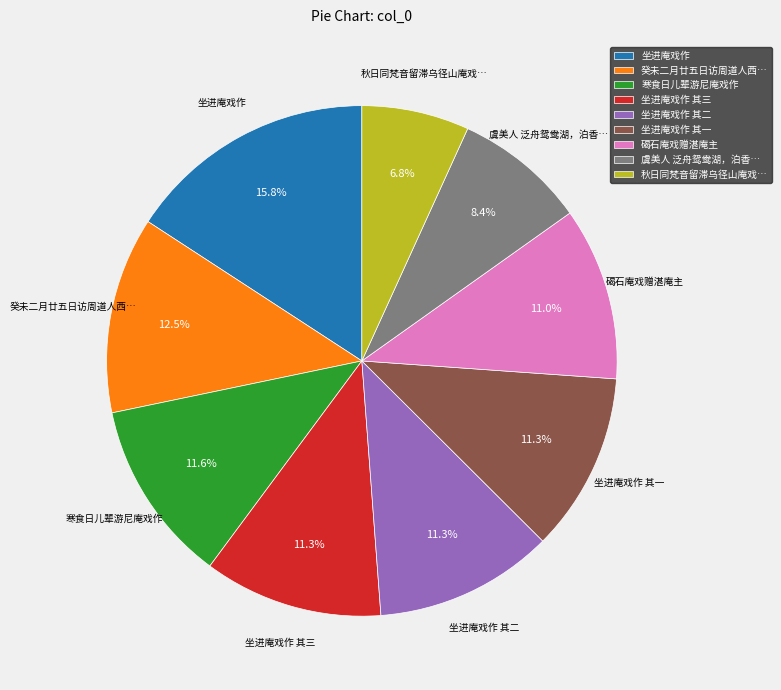

Is there any slice that represents more than half of the pie?

No